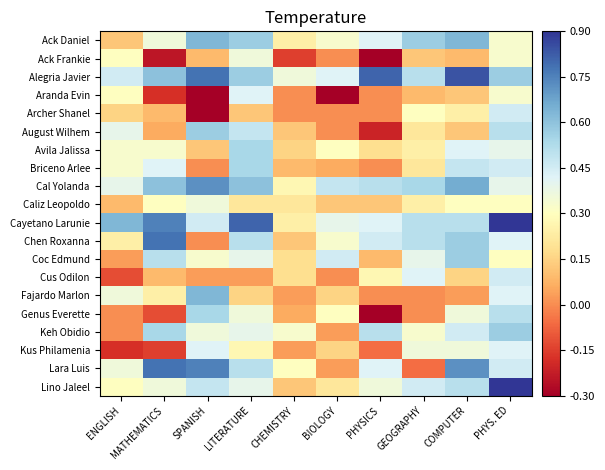

At which category does the chart reach its peak across all series?

PHYS. ED